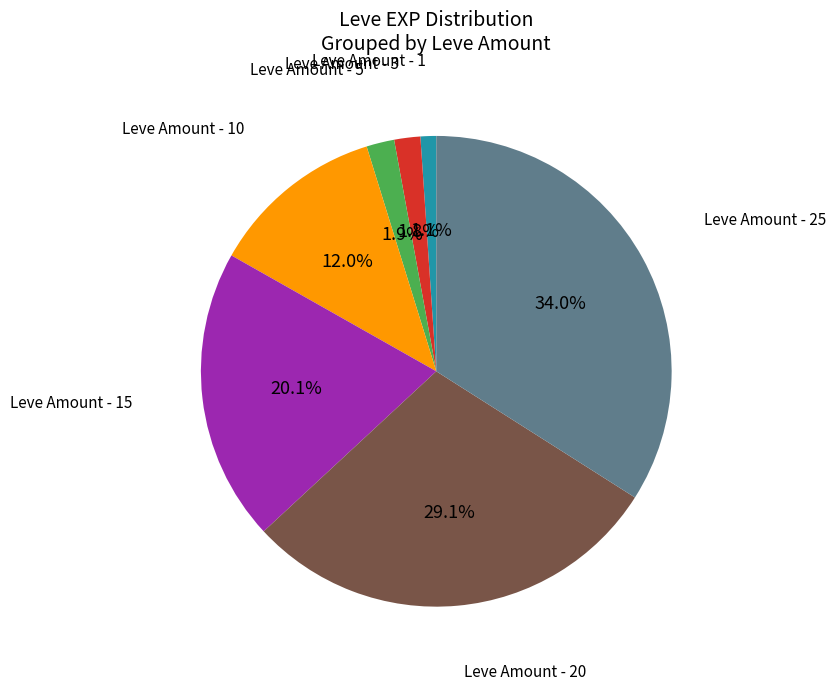

Does any single category account for the majority?

No